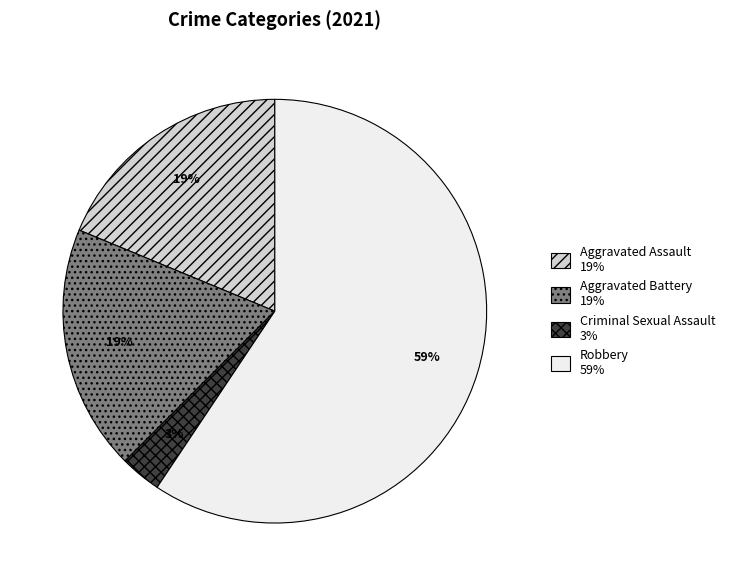

To the nearest percent, what portion does Robbery represent?

59%